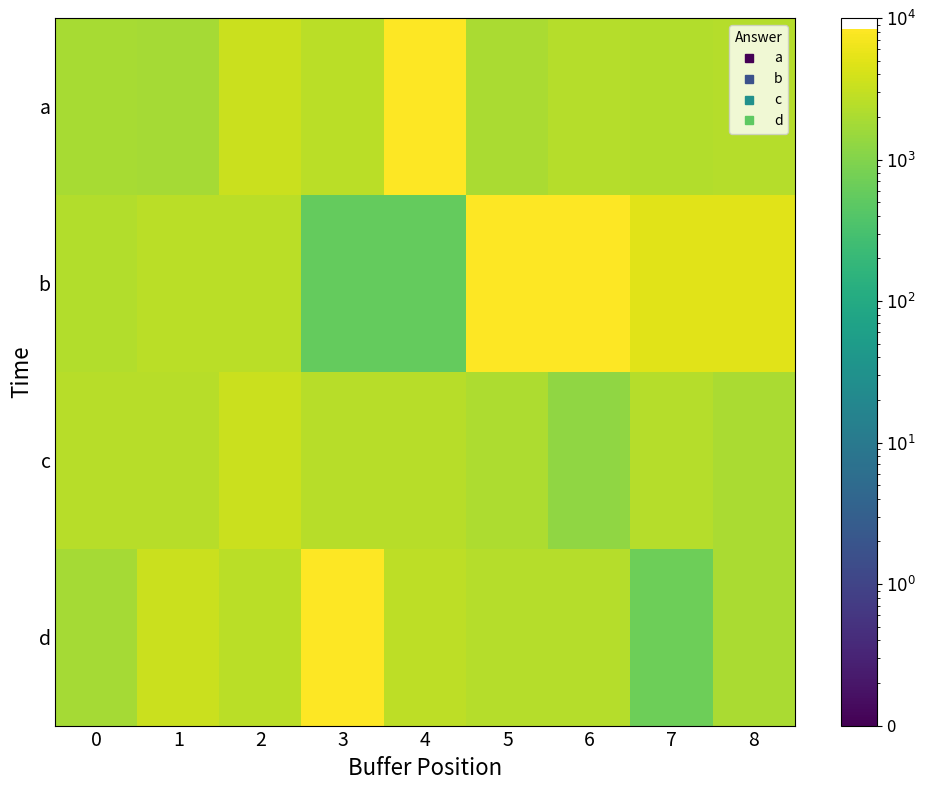

At which category is the sum across all series the highest?

5